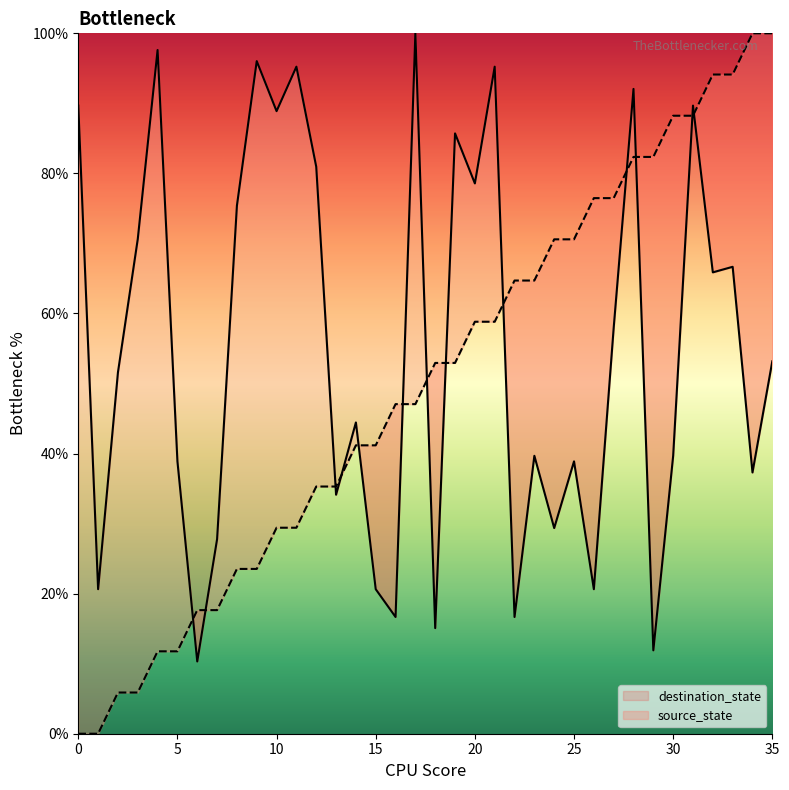

True or false: source_state has more than 0 points higher than both neighbors.

False